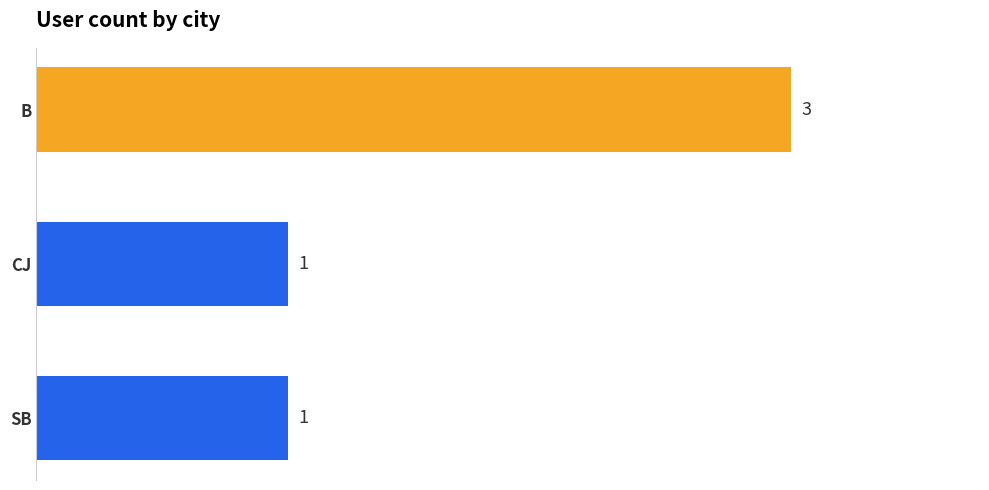

What is the ratio of the value at CJ to the value at B?

0.3